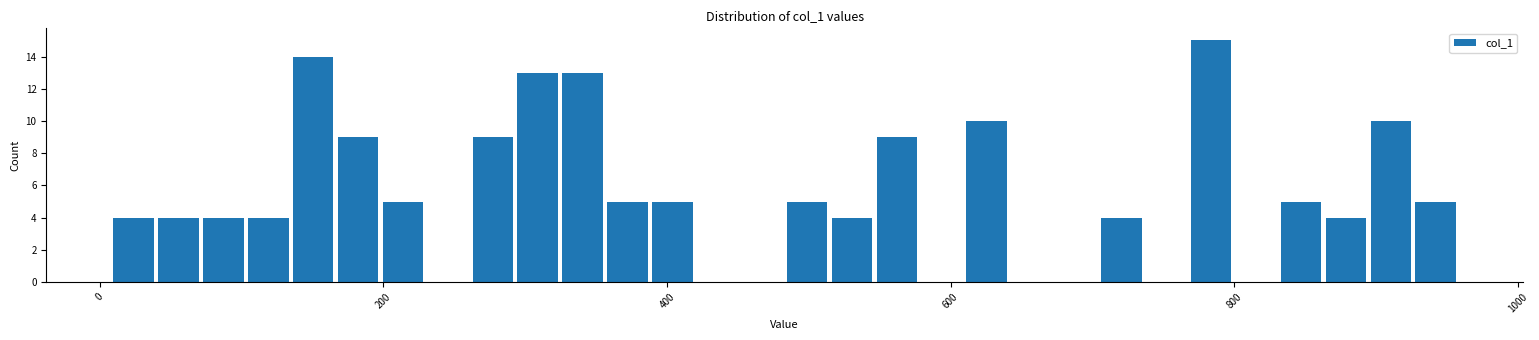

Read against the x-axis, roughly where is the centre of the tallest bar?

780